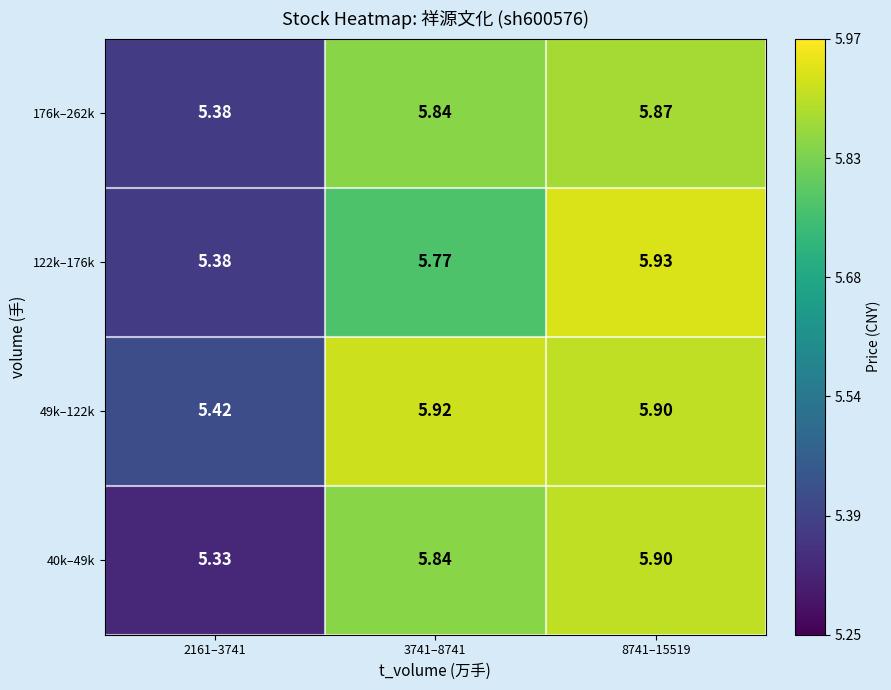

Is the value of 122k–176k at 2161–3741 greater than the value of 49k–122k at 3741–8741?

No